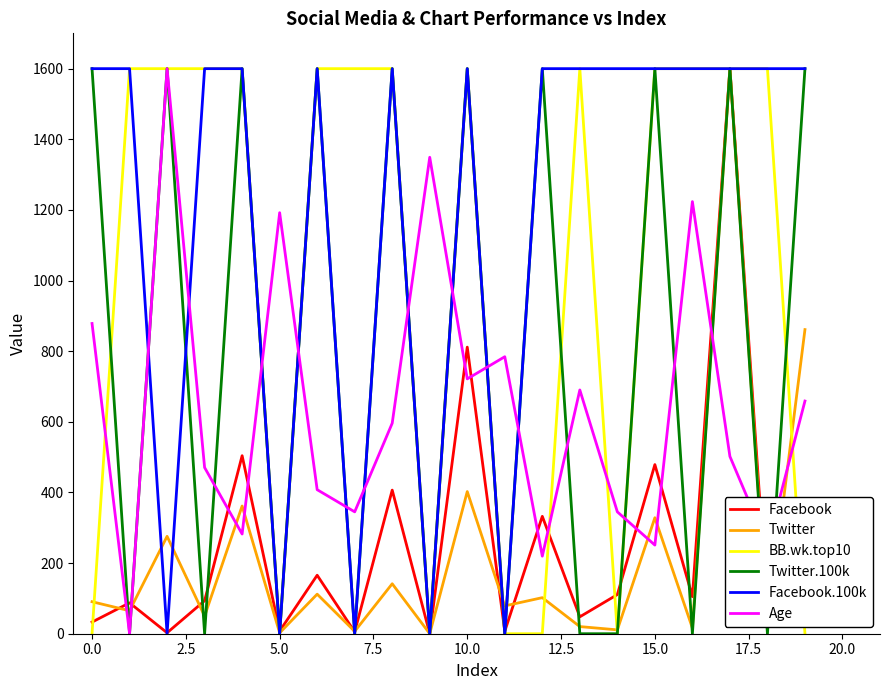

How many times do Facebook and Age cross each other?

12